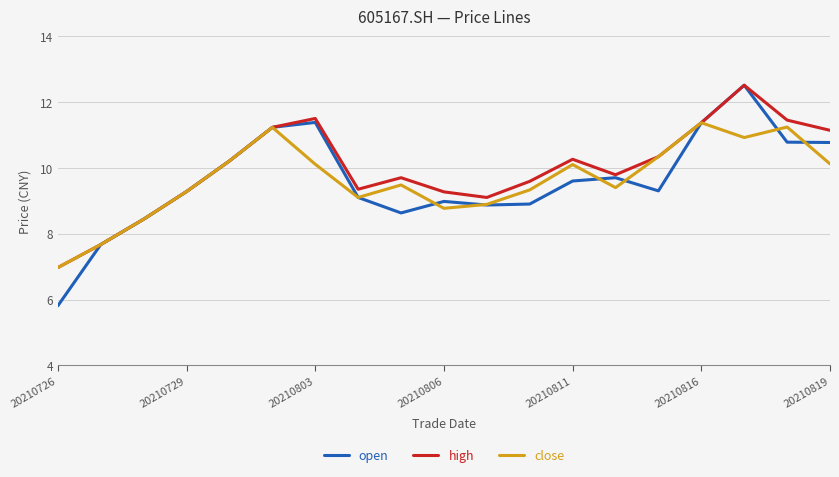

What is the smallest value displayed?

5.8